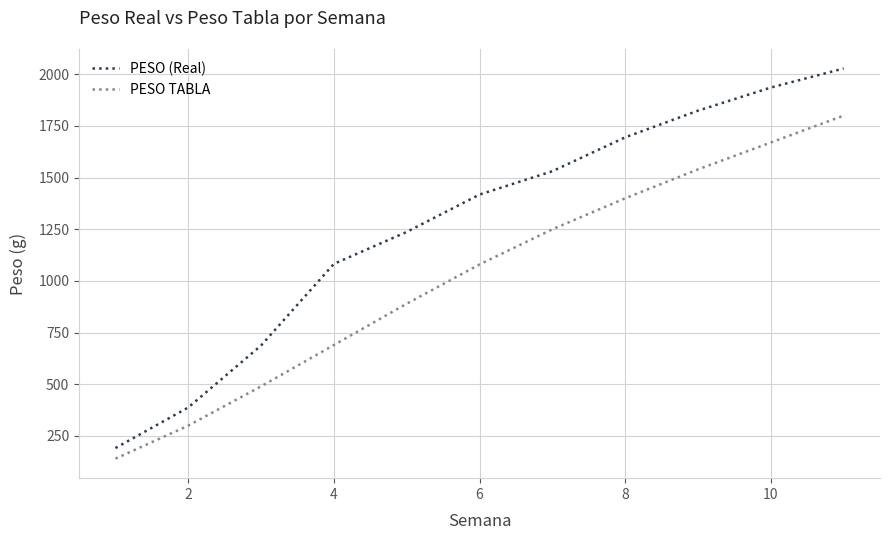

Which series has the largest range (max minus min)?

PESO (Real)